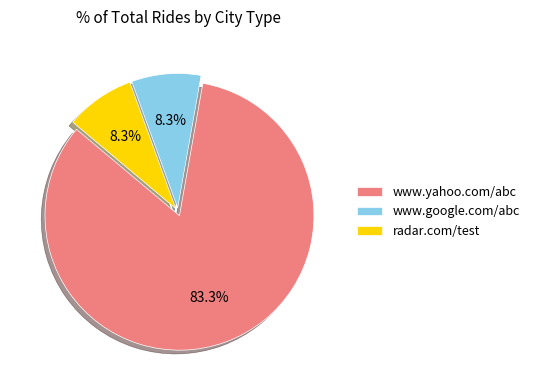

To the nearest percent, what is the average slice percentage?

33%